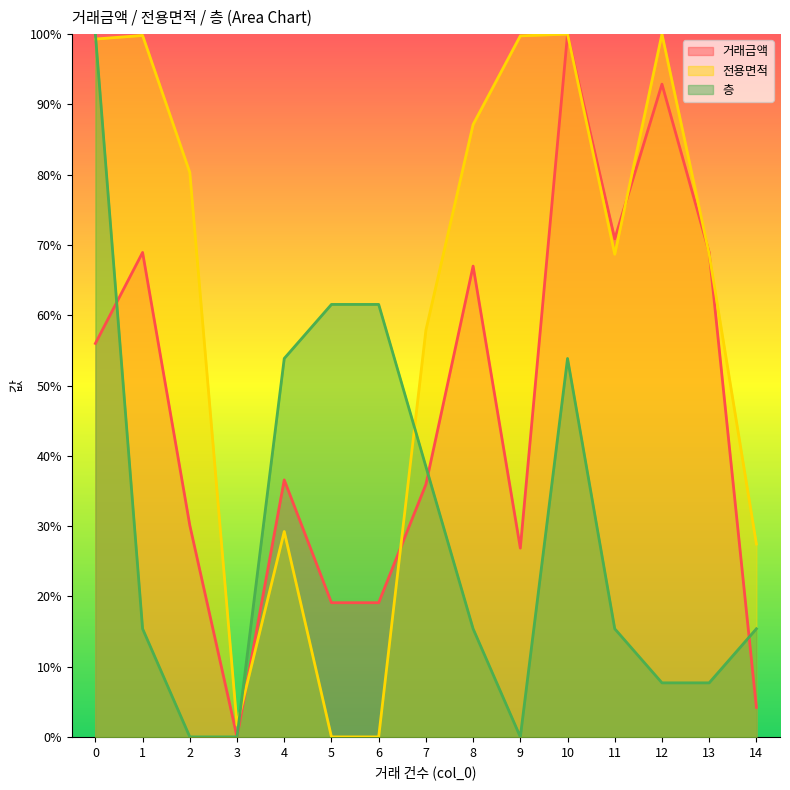

Reading left to right, transcribe all the data shown in this chart.

거래금액: 0=56.0	1=68.9	2=30.1	3=0.0	4=36.6	5=19.1	6=19.1	7=35.9	8=67.0	9=26.9	10=100.0	11=70.9	12=92.9	13=68.9	14=4.2
전용면적: 0=99.3	1=99.8	2=80.3	3=1.7	4=29.2	5=0.0	6=0.0	7=57.9	8=87.1	9=99.8	10=100.0	11=68.7	12=100.0	13=68.7	14=27.4
층: 0=100.0	1=15.4	2=0.0	3=0.0	4=53.8	5=61.5	6=61.5	7=38.5	8=15.4	9=0.0	10=53.8	11=15.4	12=7.7	13=7.7	14=15.4